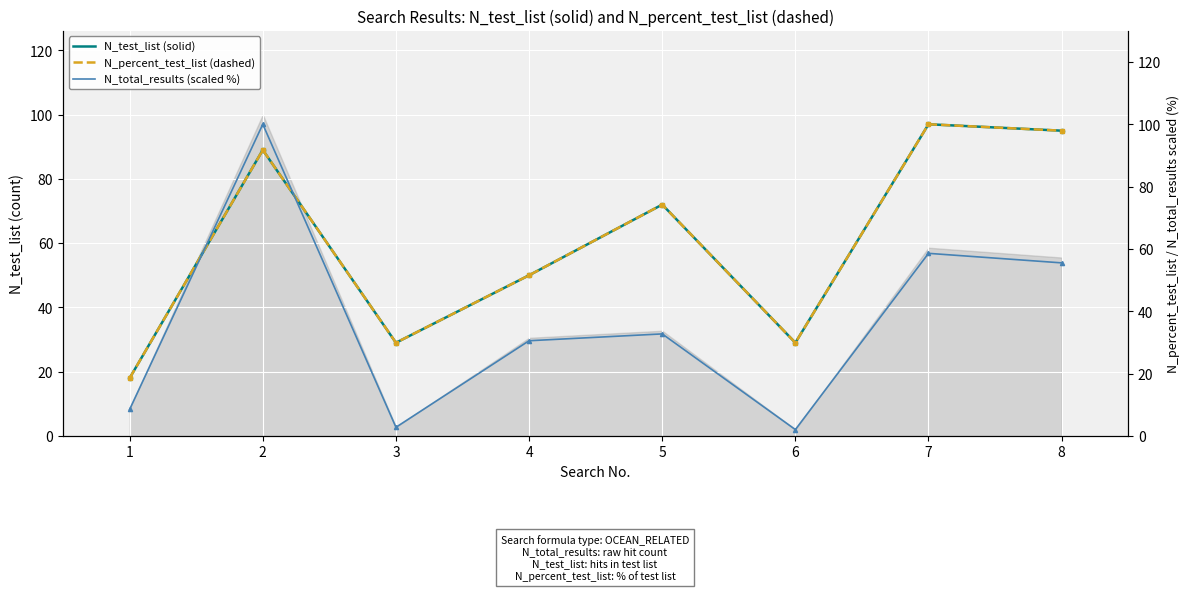

What is the spread (max minus min) of values at 7?

41.4